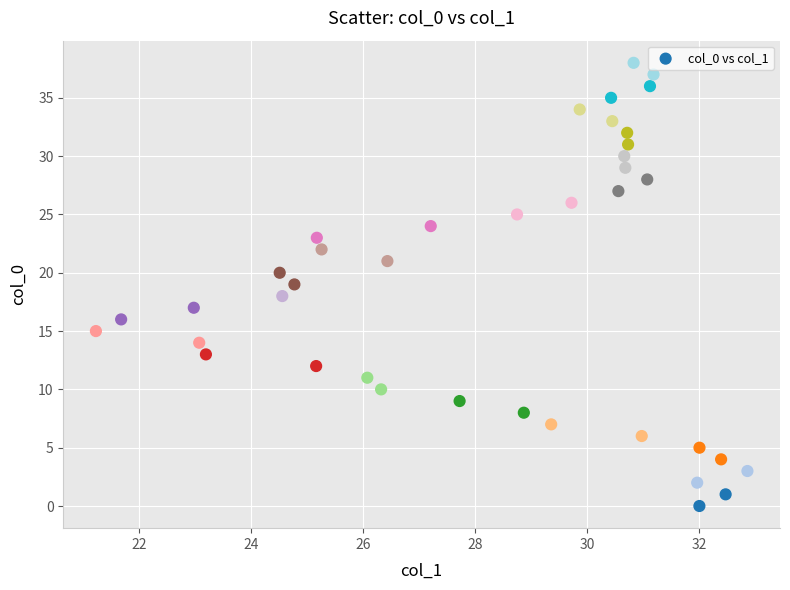

What is the range of Y values (max minus min)?

38